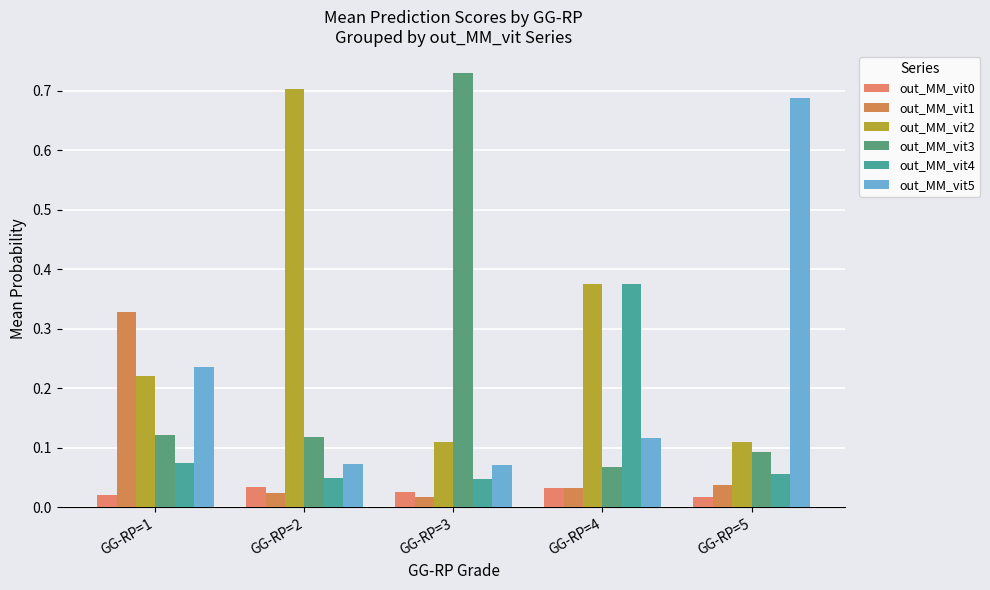

How many groups of bars are there?

5